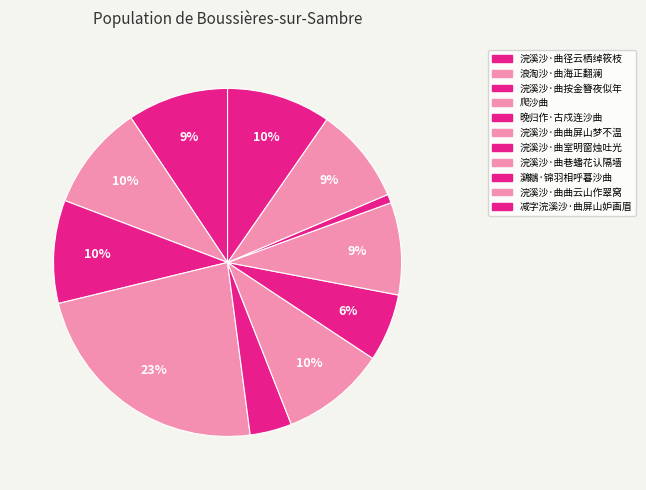

Is there a majority slice in this chart?

No